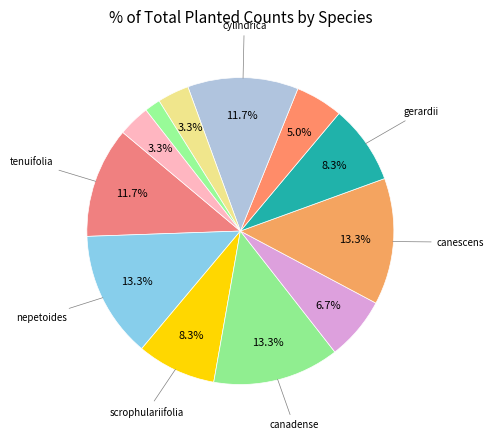

Which slice is the largest?

Agastache_nepetoides